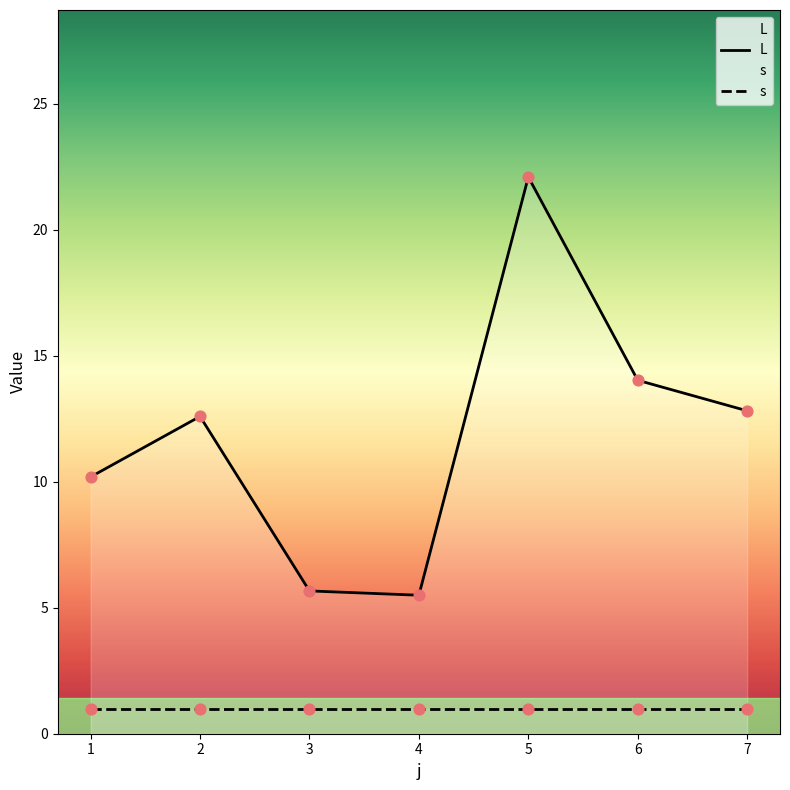

What is the total value across all series at 6?

15.0